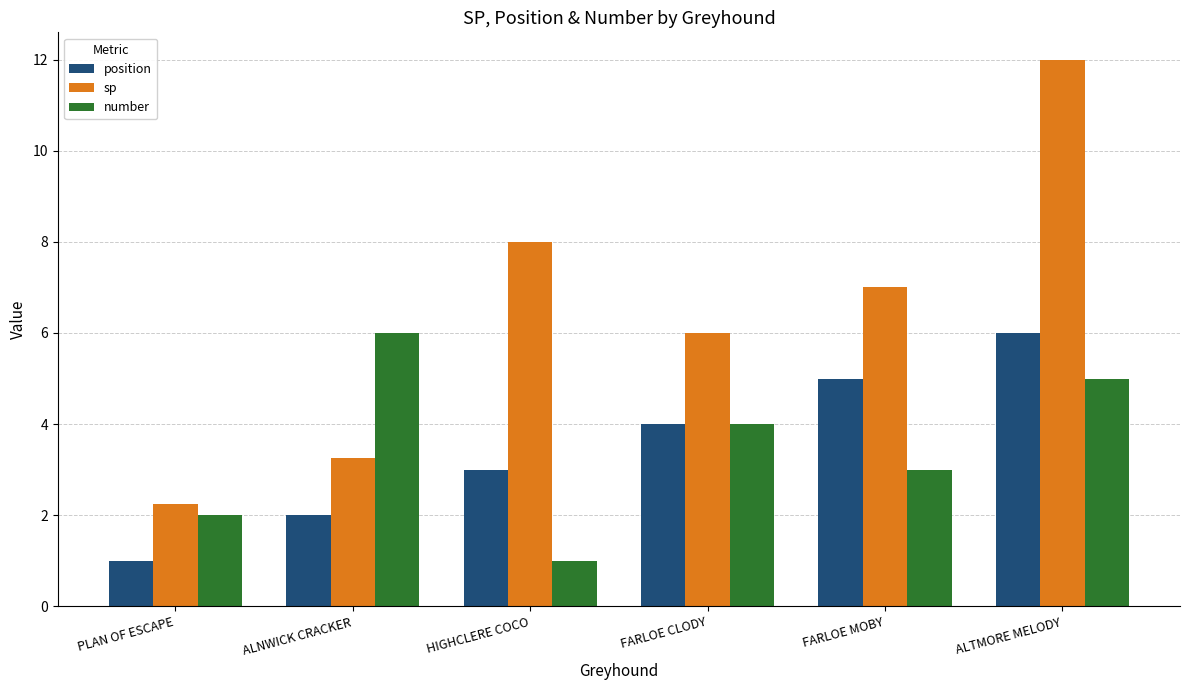

How many data points in number are less than 4?

3